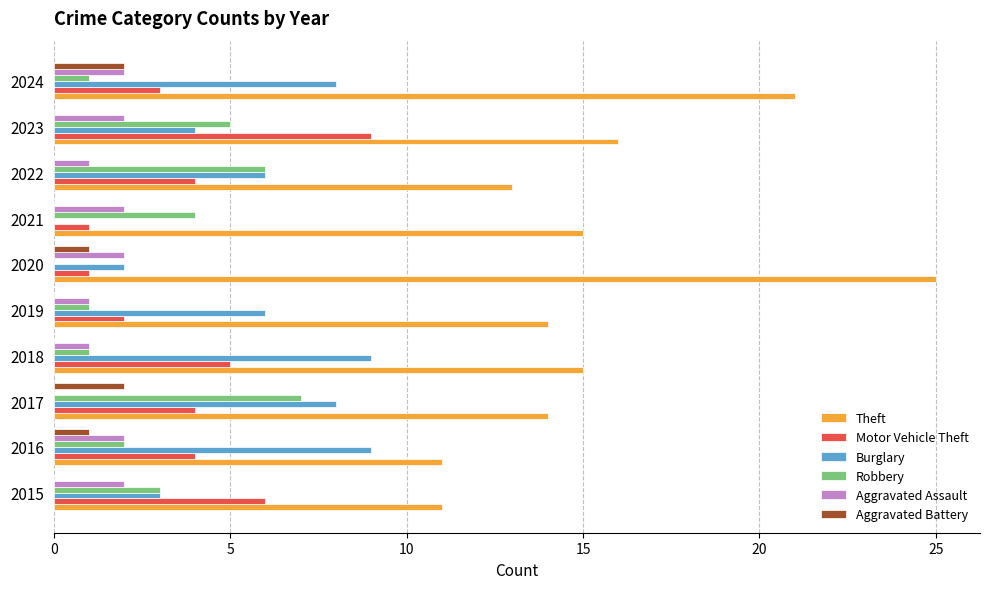

Which series has the largest total across all categories?

Theft